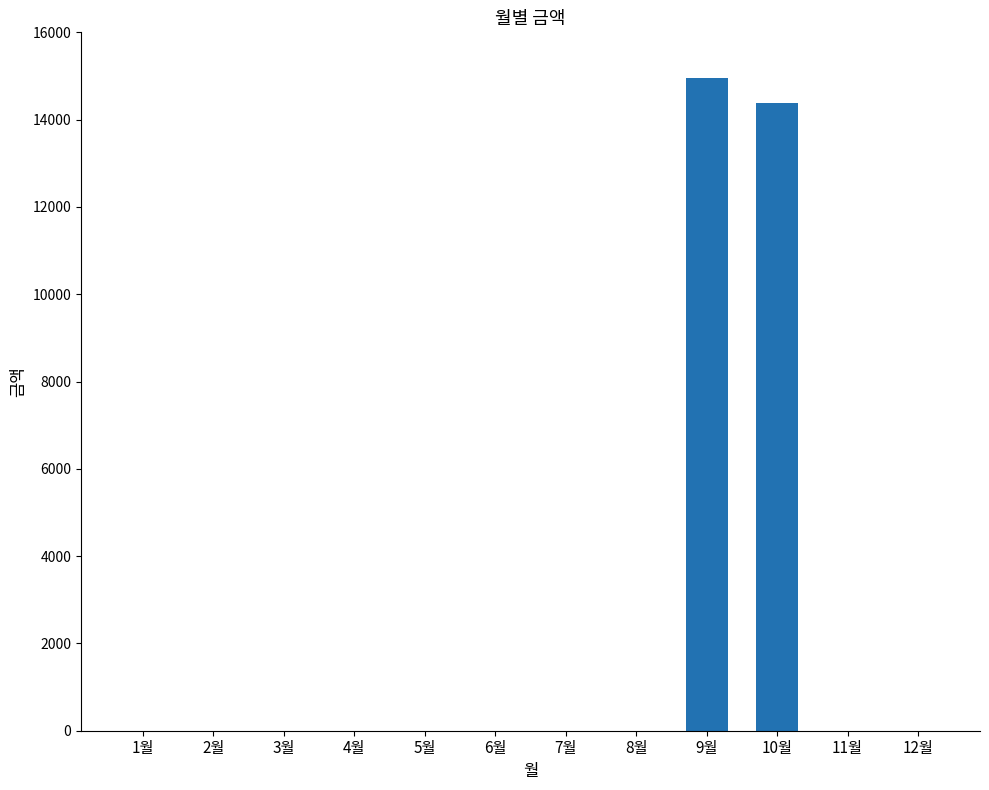

What is the sum of all values?

29350